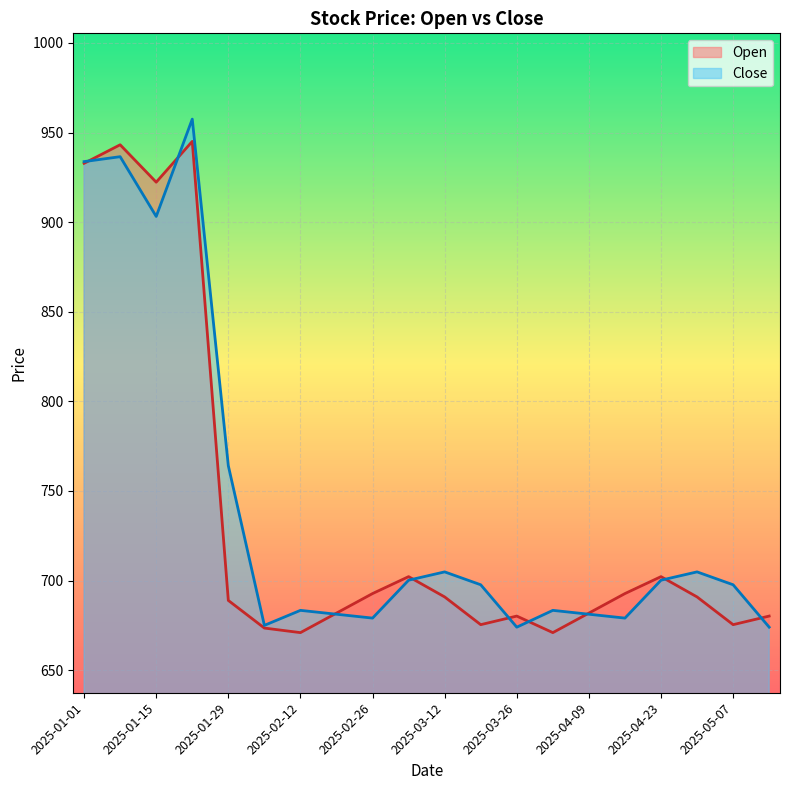

What is the total value across all series at 2025-05-07?

1373.0